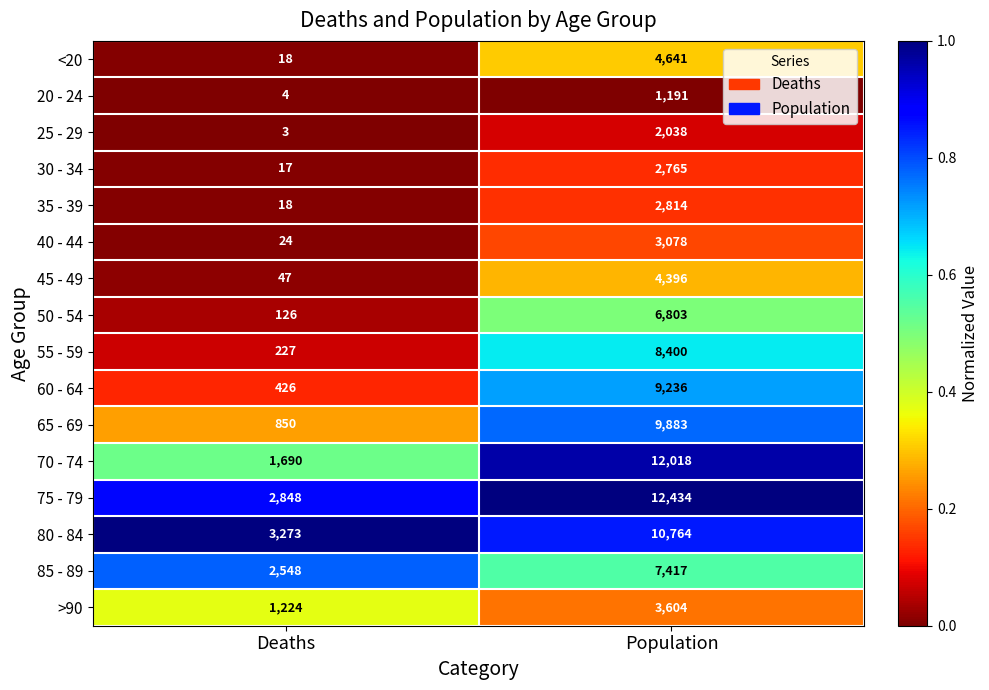

Rank the series by their maximum value, from lowest to highest.

20 - 24, 25 - 29, 30 - 34, 35 - 39, 40 - 44, >90, 45 - 49, <20, 50 - 54, 85 - 89, 55 - 59, 60 - 64, 65 - 69, 80 - 84, 70 - 74, 75 - 79